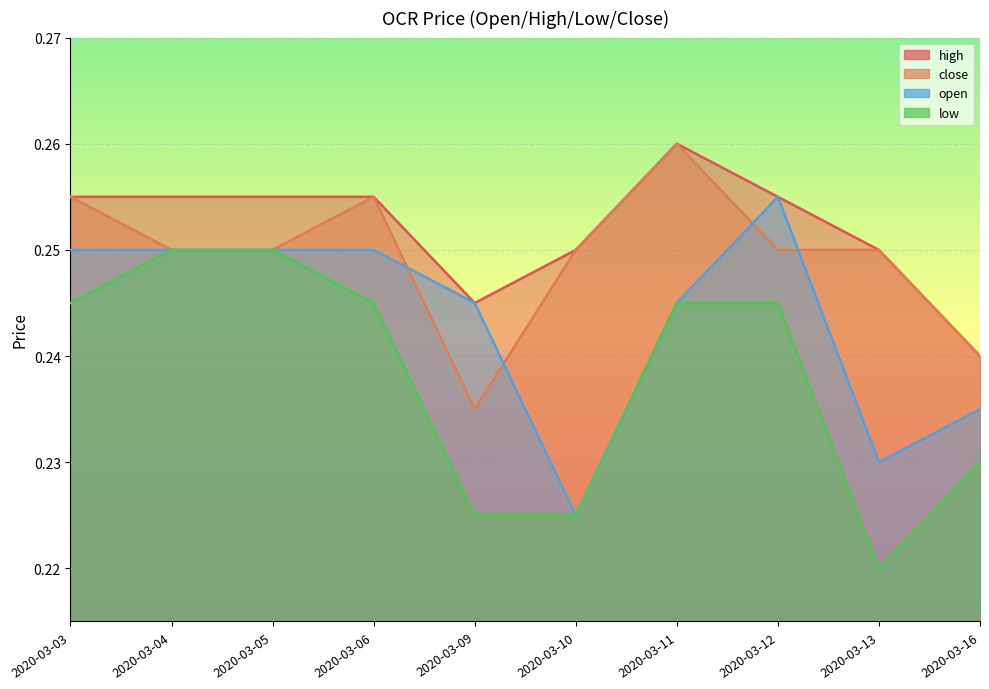

Between 2020-03-09 and 2020-03-12, which series saw the biggest shift?

low